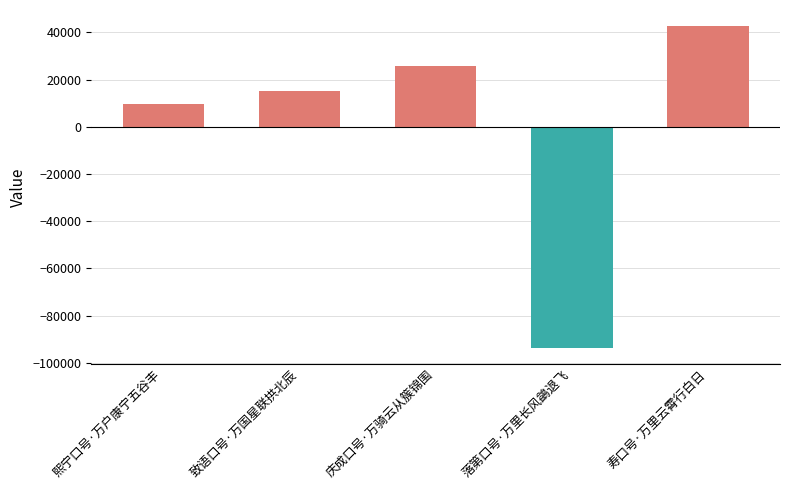

Reading left to right, extract all data points from this chart.

9777.2	15303.2	25775.2	-93557.8	42702.2